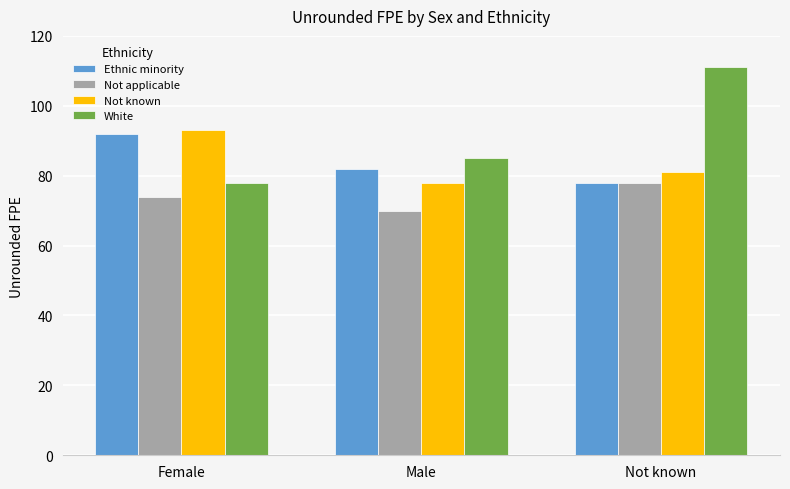

Which series has the largest total across all categories?

White